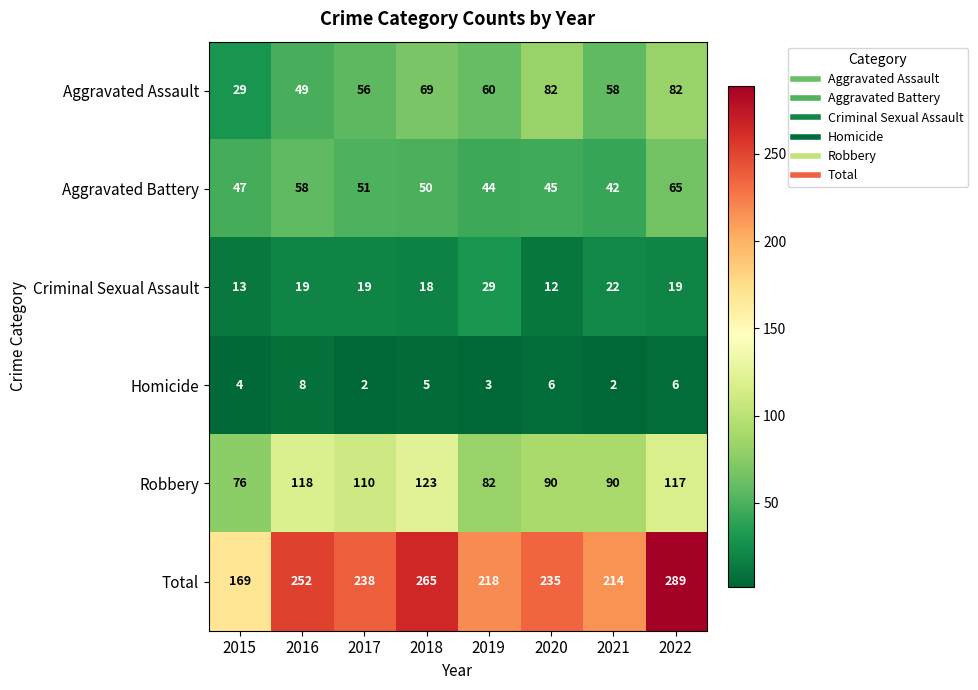

How many data points in Homicide are less than 5?

4